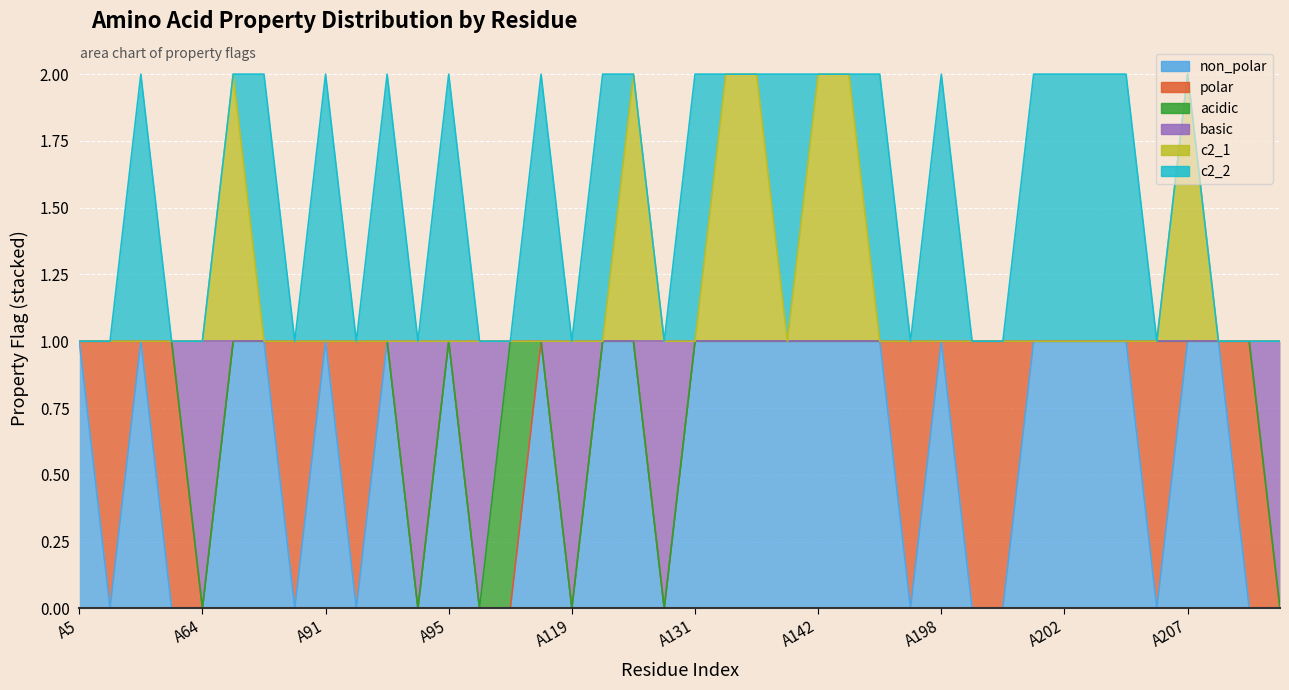

True or false: c2_1 and basic intersect in this chart.

False